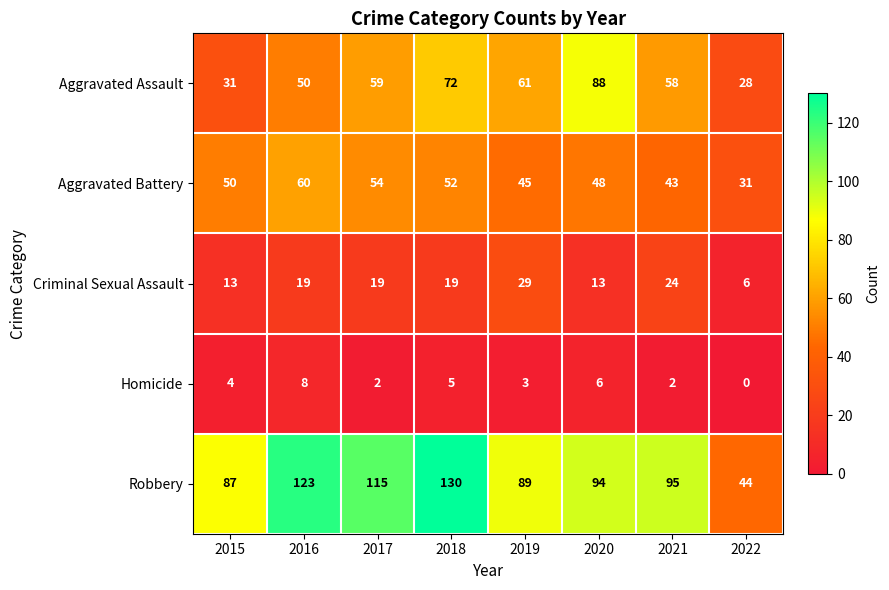

The Homicide series shows 6 at 2020. True or false?

True